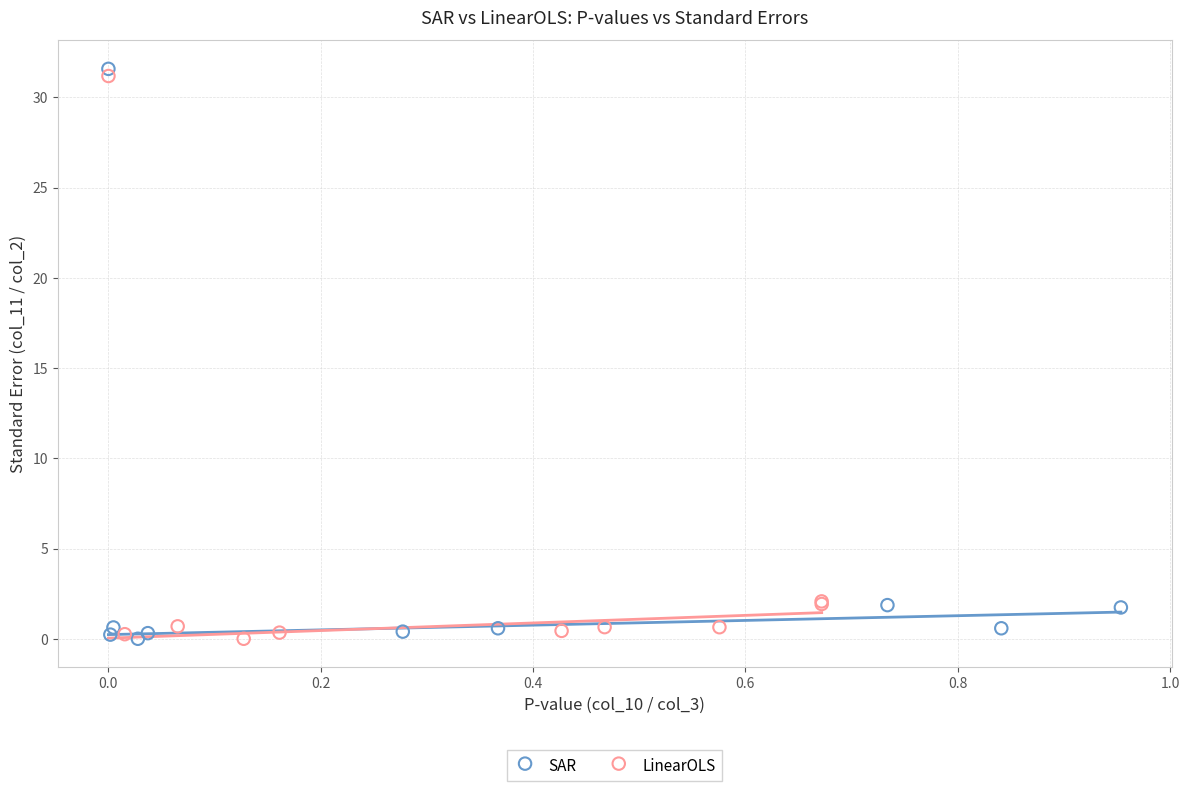

Which series has the largest Y range (max minus min)?

SAR